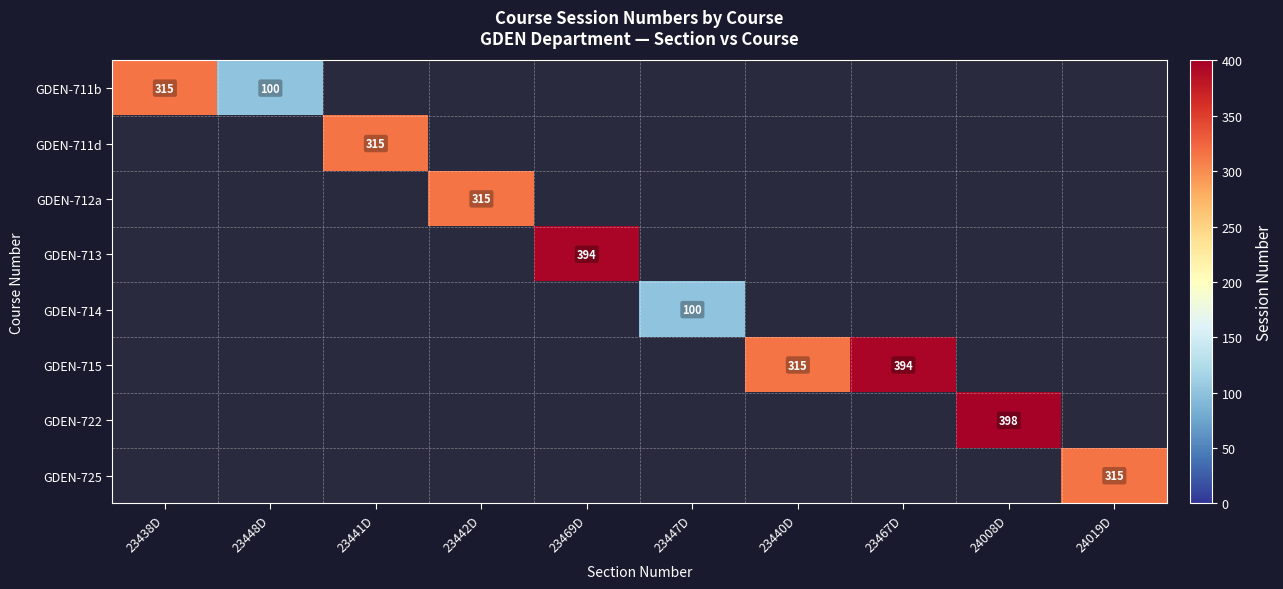

The value of GDEN-714 at 23447D is 100. True or false?

True